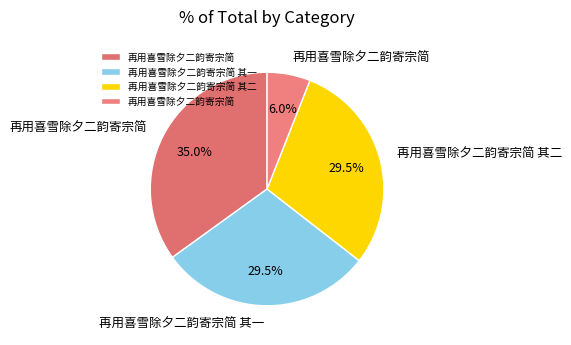

Which category has the smallest portion of the pie?

再用喜雪除夕二韵寄宗简